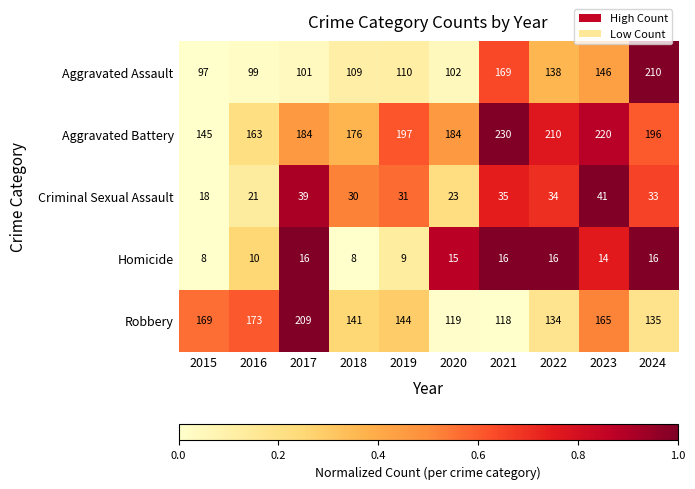

What is the sum of the Aggravated Assault values at 2022 and 2019?

248